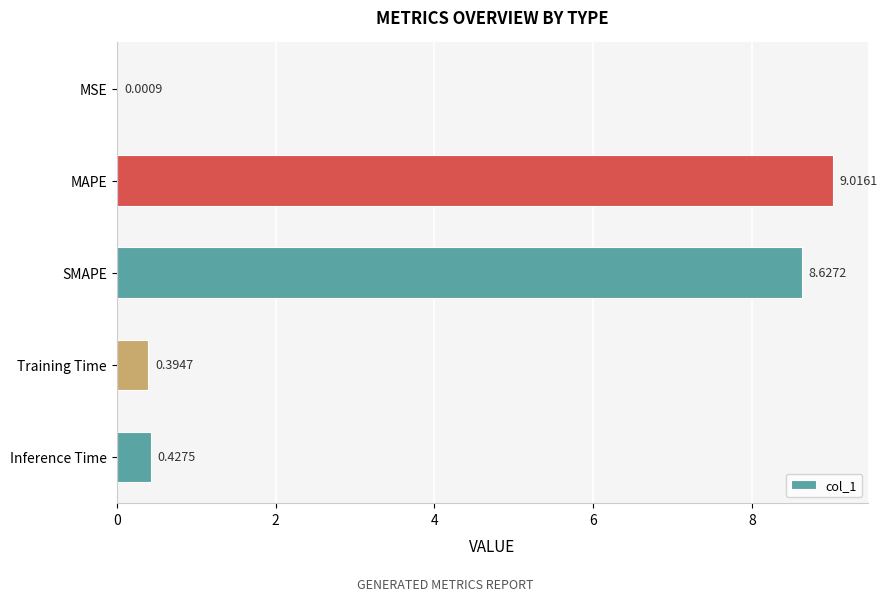

Which has a higher value, MAPE or SMAPE?

MAPE